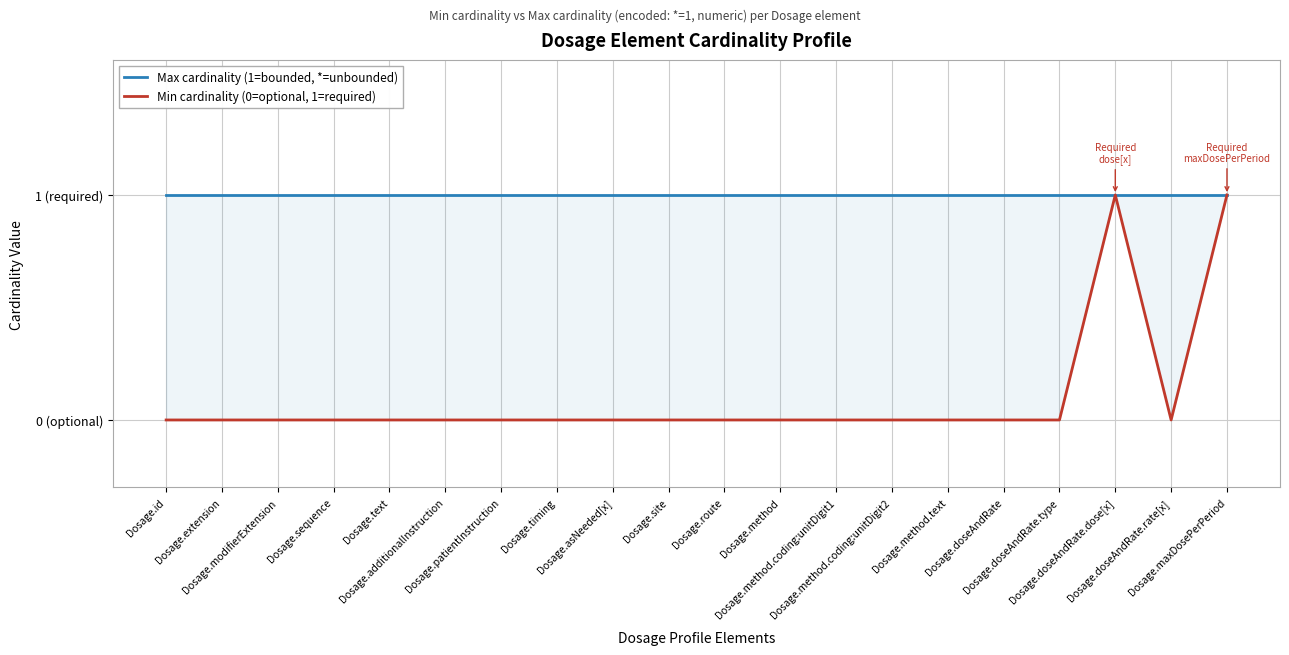

At how many categories does at least one series exceed 0?

20